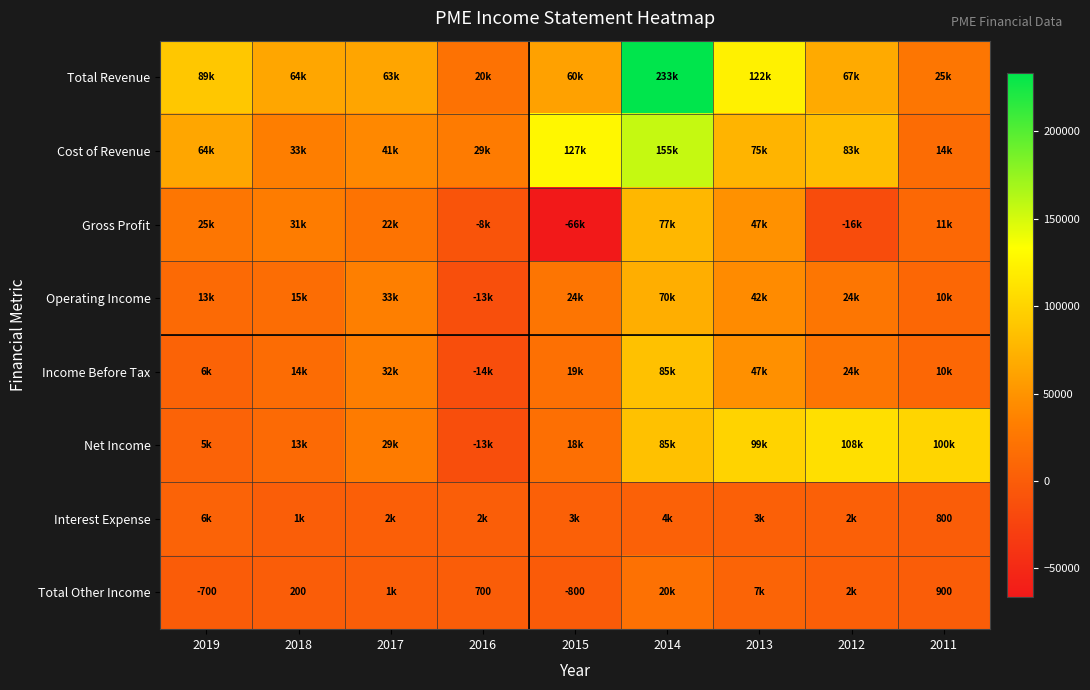

The Total Other Income series shows 200 at 2018. True or false?

True